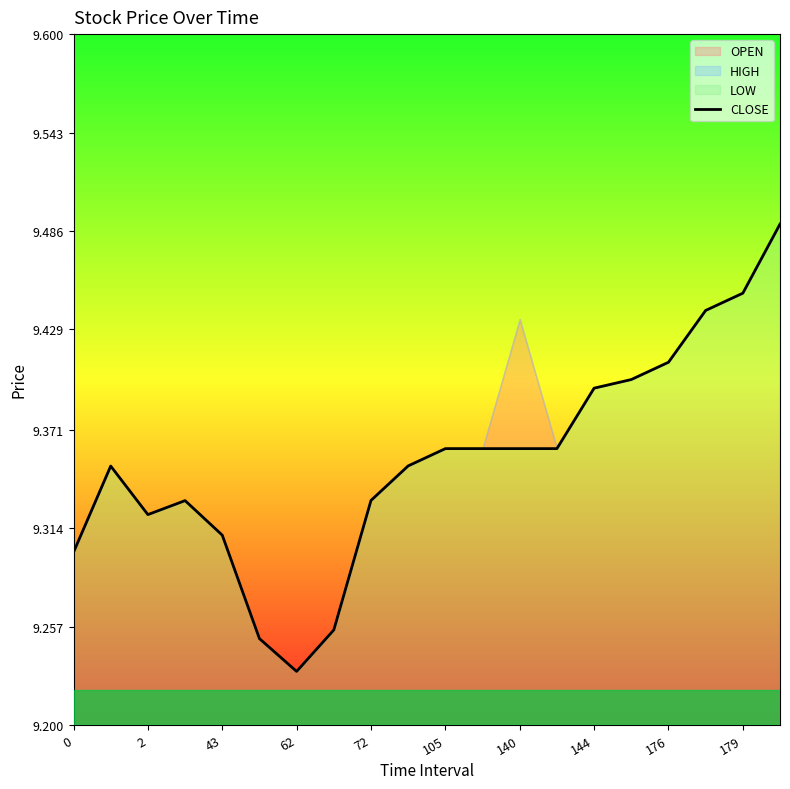

At which label is CLOSE closest to 9?

62